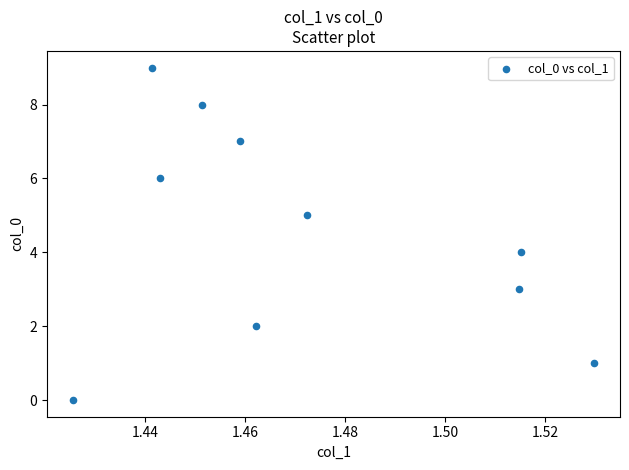

What is the range of Y values (max minus min)?

9